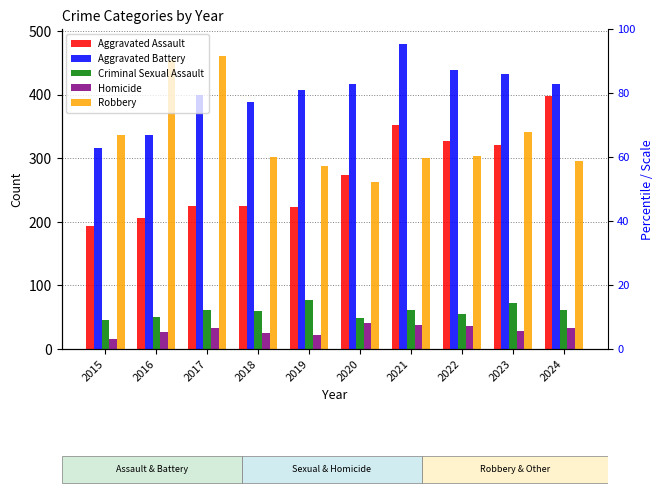

What is the value of the Homicide bar at the 5th from the left?

22